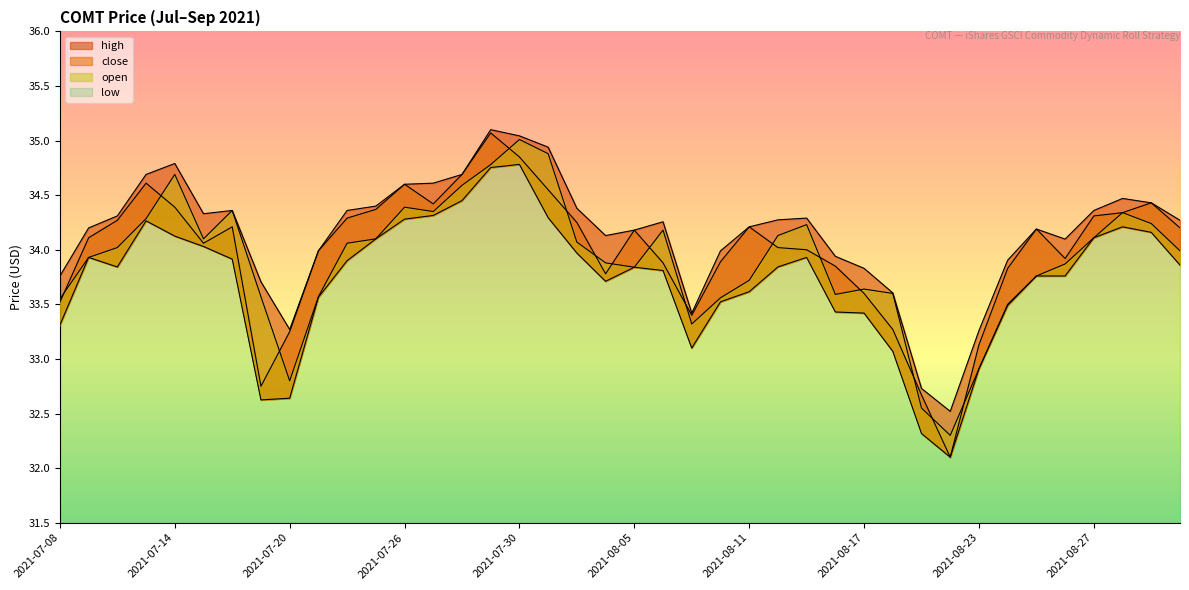

Count the number of categories in the chart.

40